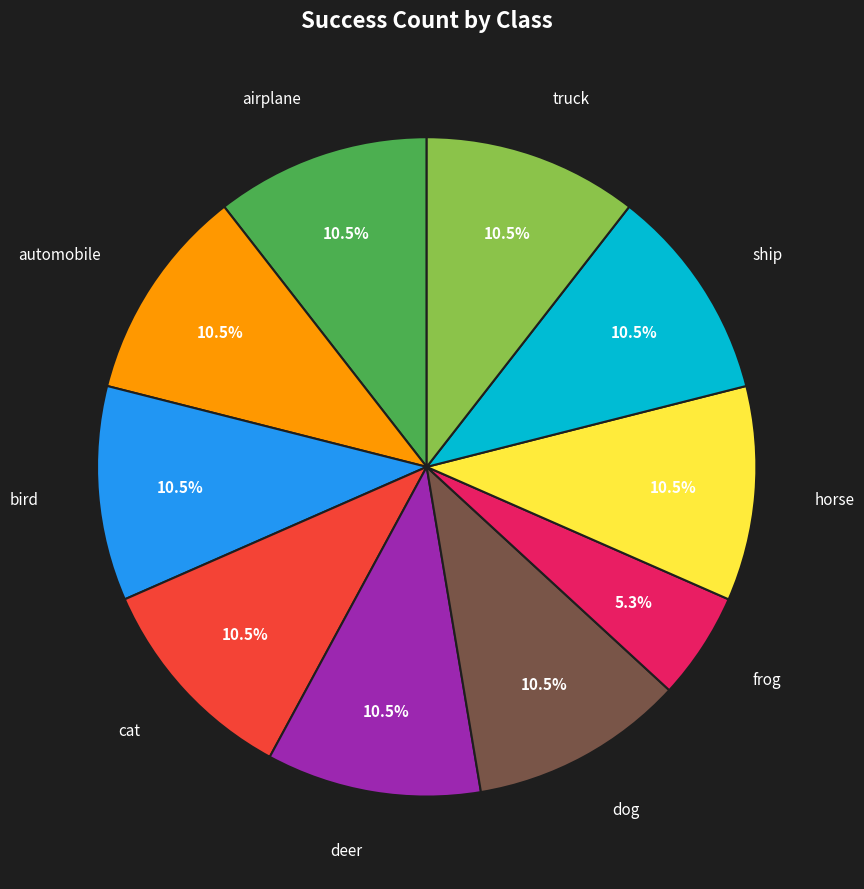

What percentage is NOT represented by truck?

89.5%